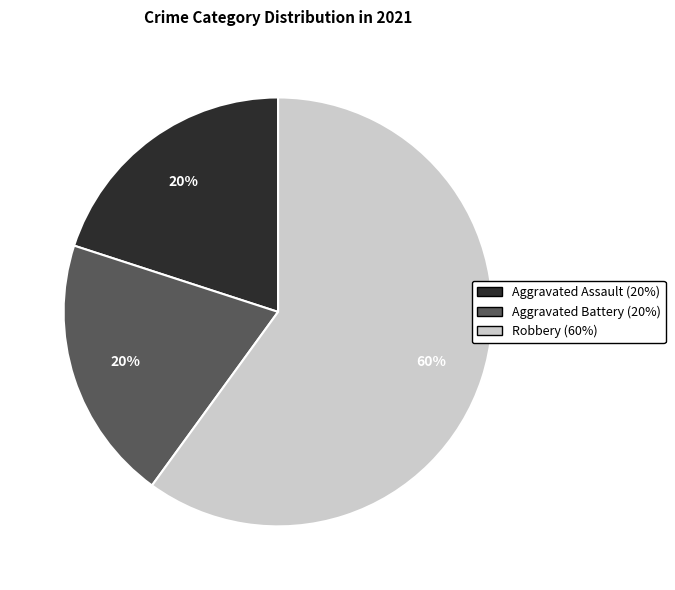

To the nearest percent, what is the difference between the largest and smallest slice percentages?

40%